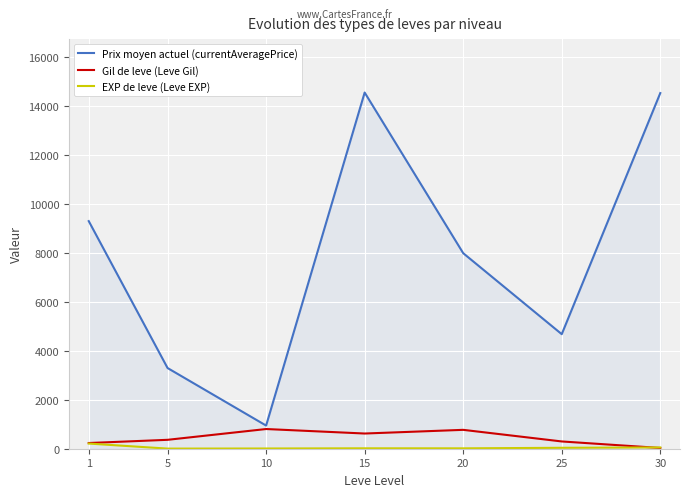

How many lines are shown in the chart?

3